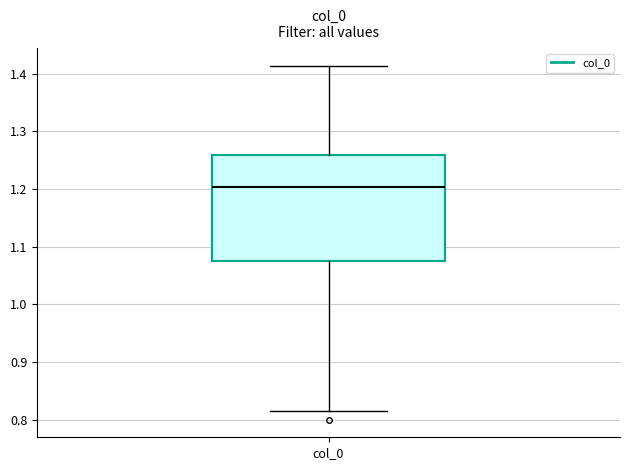

Transcribe this box plot: give where the median line is, the range the box spans, and where the two whiskers end, as read against the y-axis. The values are not printed on the chart, so give them approximately, as read against the axis.

median 1.20, box 1.08 to 1.26, whiskers 0.82 to 1.41